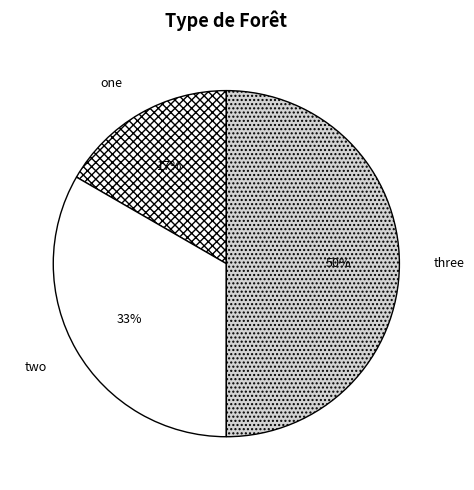

To the nearest percent, what is the difference between the largest and smallest slice percentages?

33%